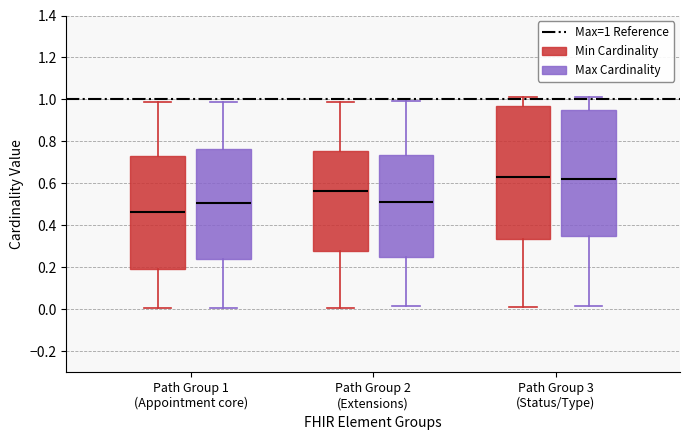

Which box is the tallest, from its lower edge to its upper edge?

Path Group 3 (Status/Type) (Min Cardinality)